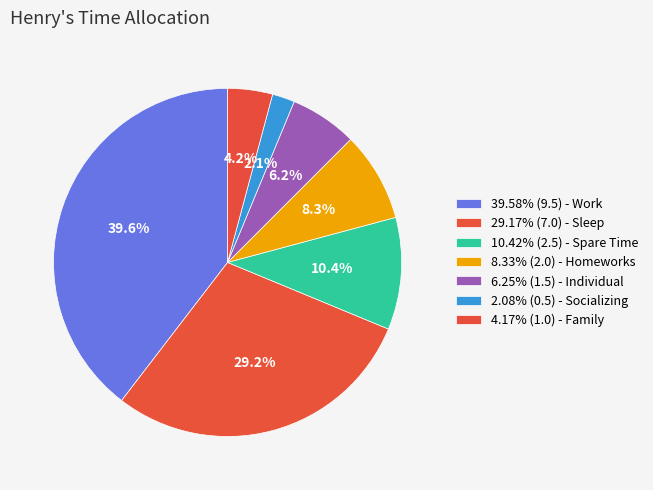

How many slices are in this pie chart?

7